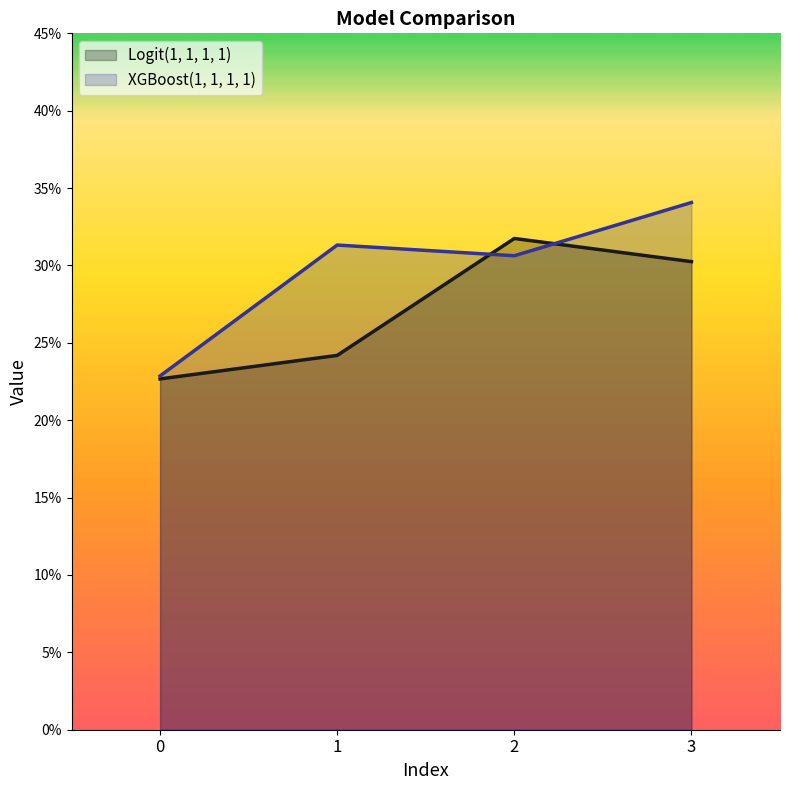

What are all the series names shown in the legend?

Logit(1, 1, 1, 1), XGBoost(1, 1, 1, 1)